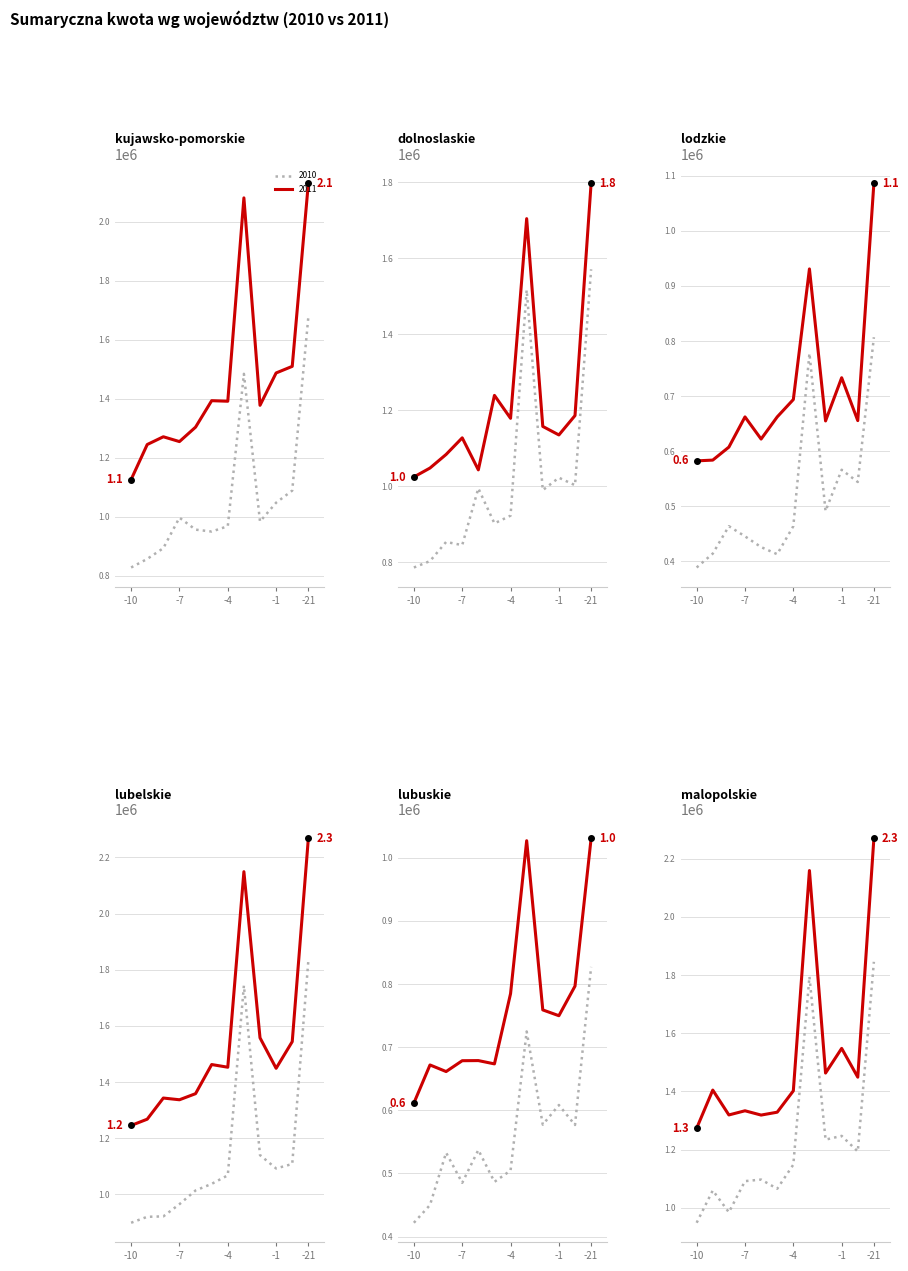

Is this an area chart (filled region under the line)?

No